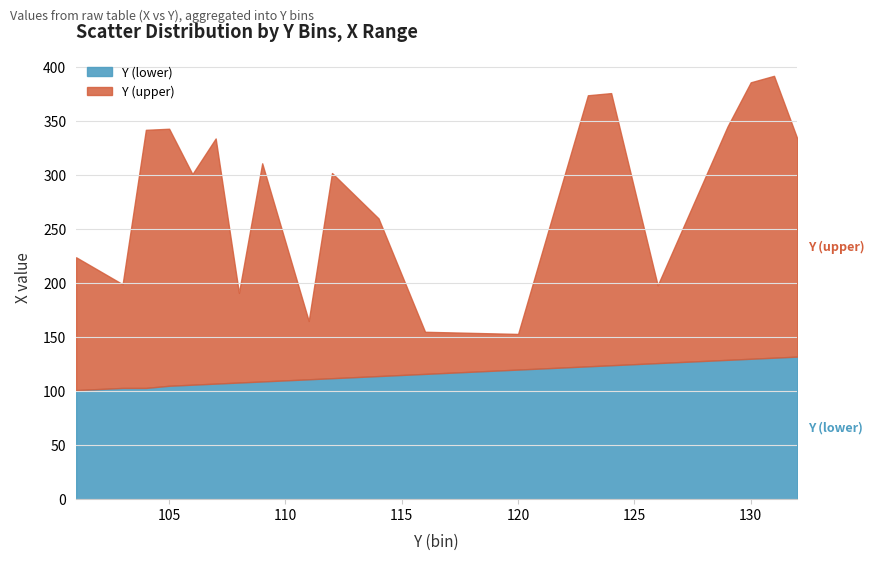

What is the difference between the Y (lower) values at 105 and 112?

7